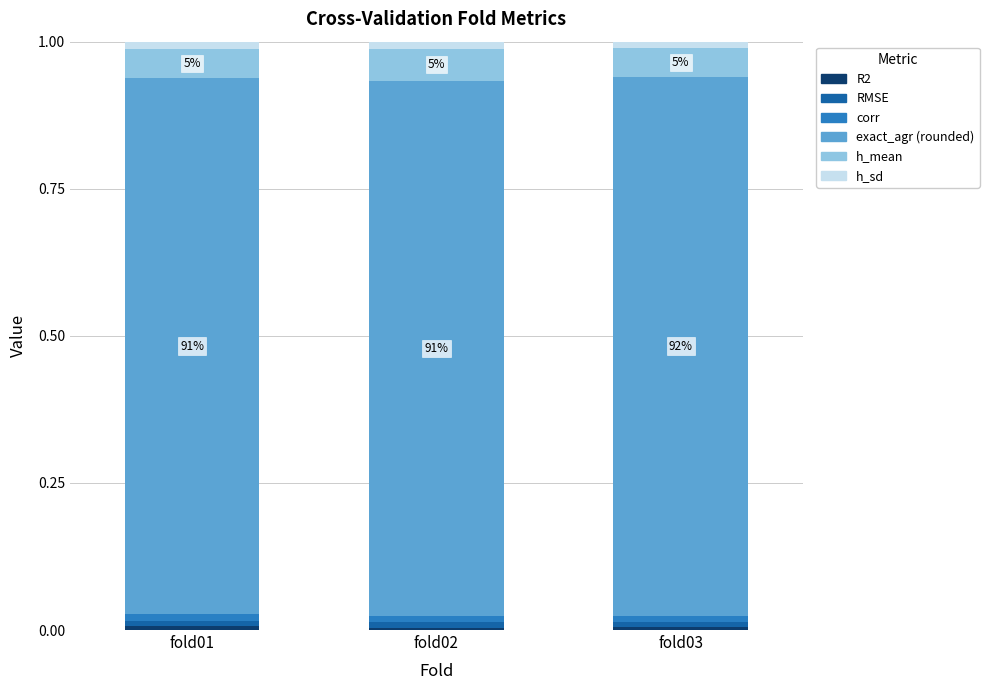

How many bars are there in total?

3